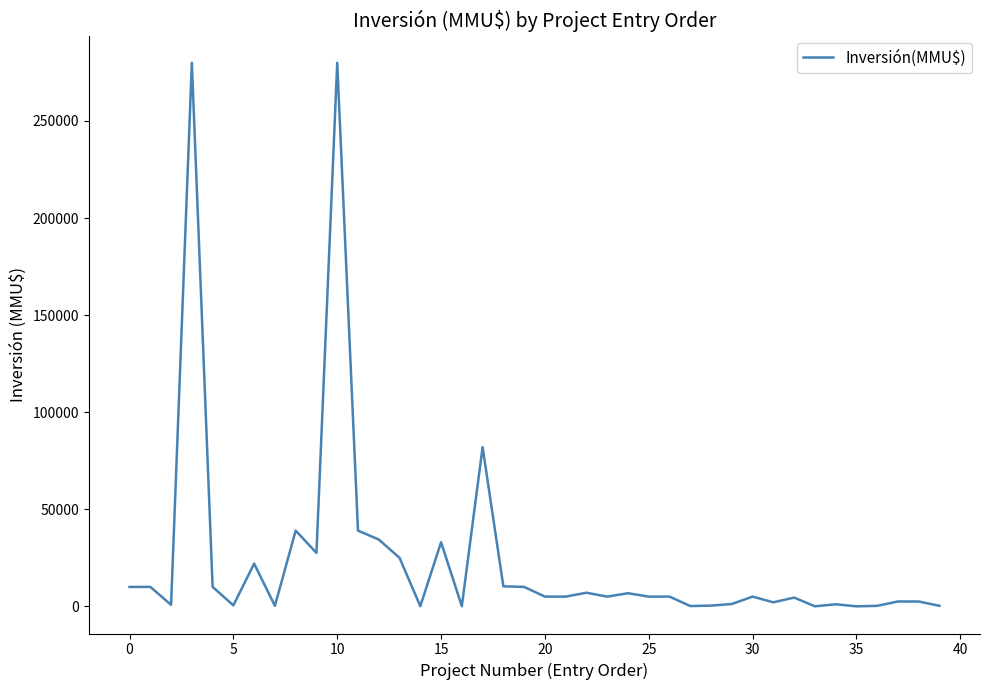

What is the greatest value displayed?

280000